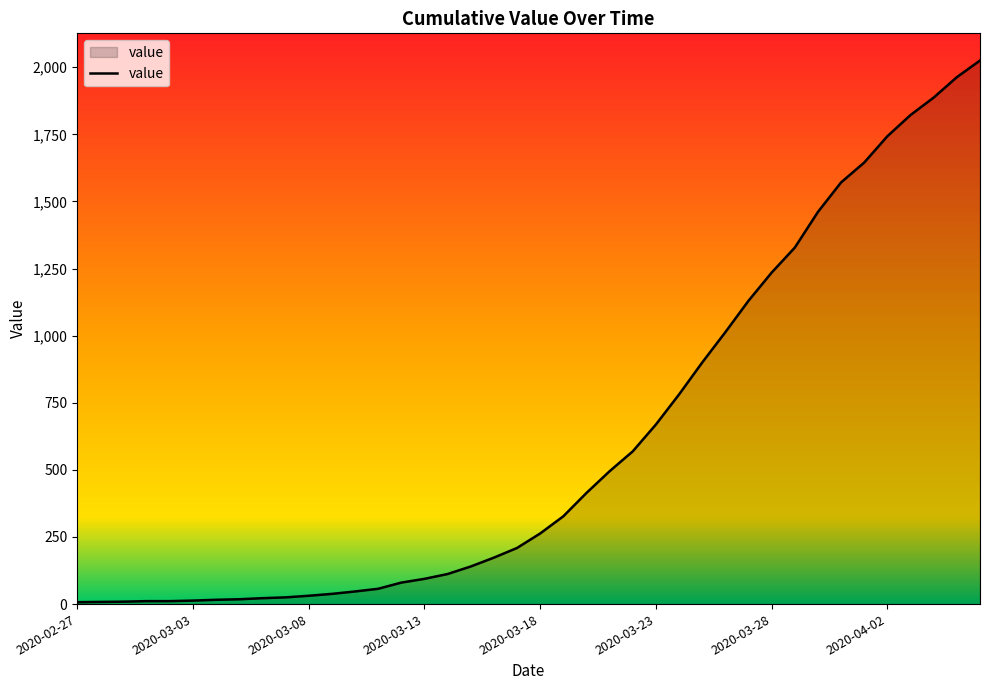

What is the difference between the maximum and minimum values?

2018